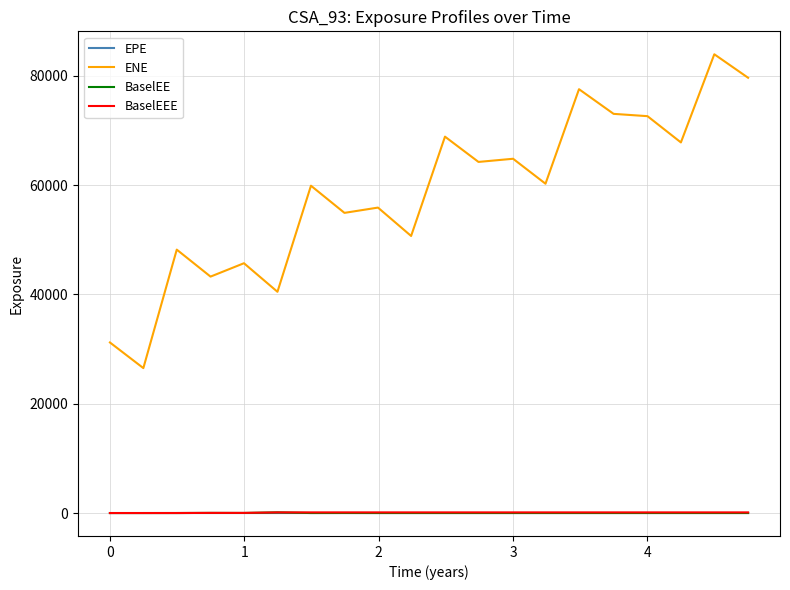

What is the maximum value for ENE?

83958.5